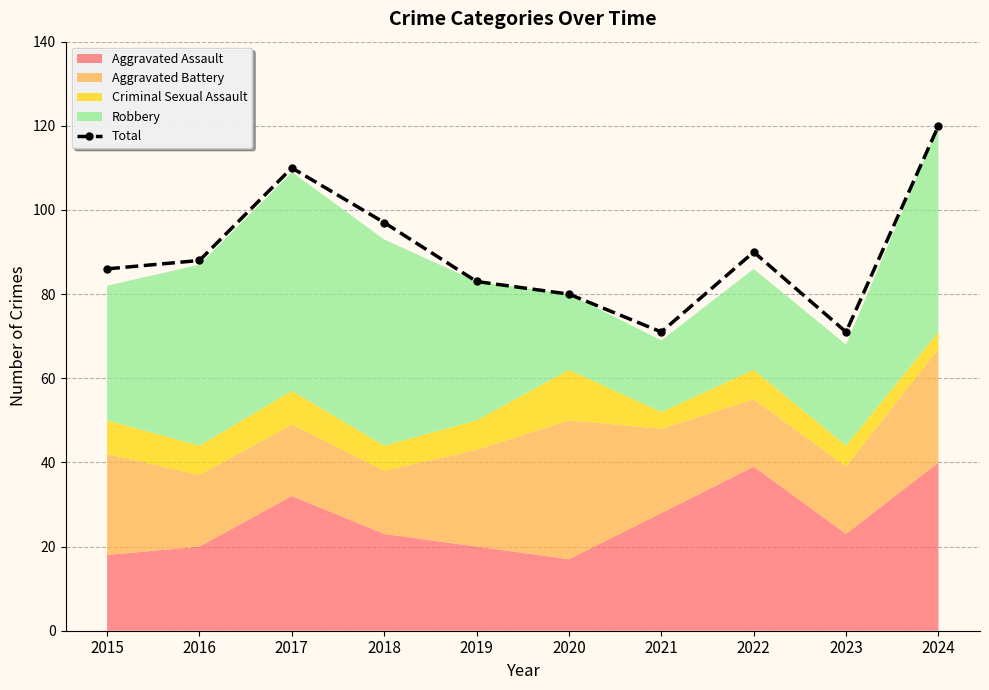

The value of Total at 2021 is 71. True or false?

True